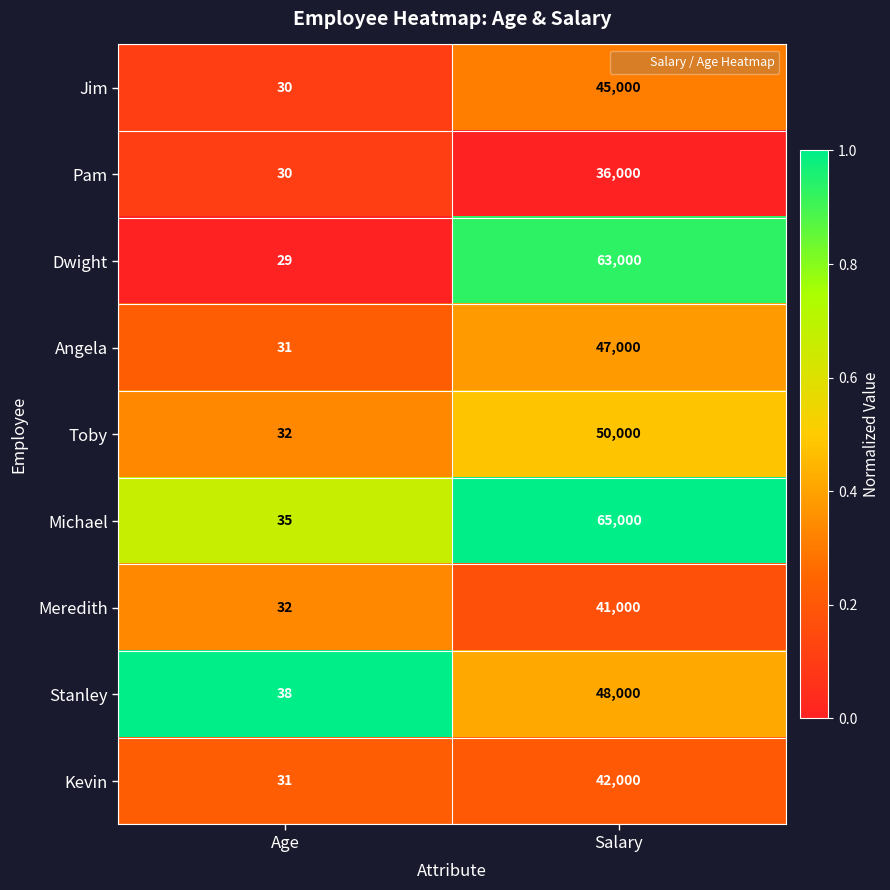

Reading left to right, transcribe all the data shown in this chart.

Jim: 30	45000
Pam: 30	36000
Dwight: 29	63000
Angela: 31	47000
Toby: 32	50000
Michael: 35	65000
Meredith: 32	41000
Stanley: 38	48000
Kevin: 31	42000